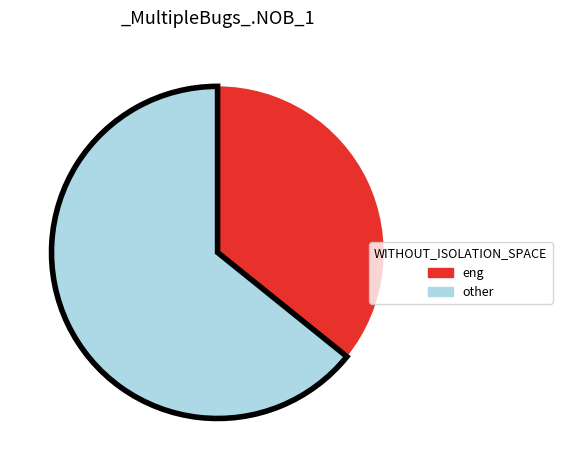

Is there a majority slice in this chart?

Yes